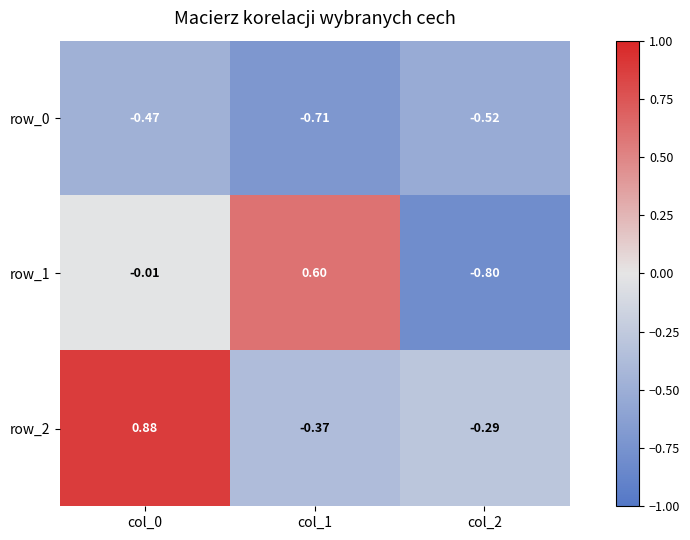

Where is row_0 nearest to the value 0?

col_0